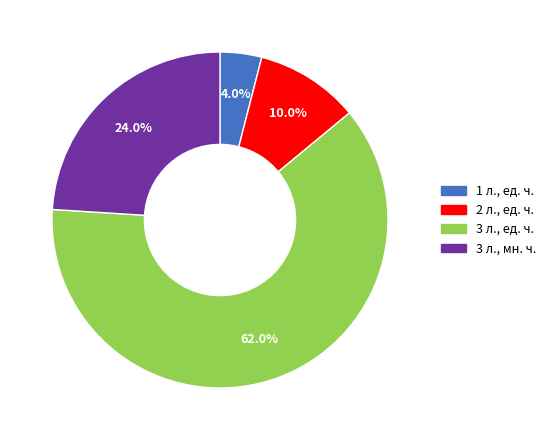

Which slice is the smallest?

1 л., ед. ч.